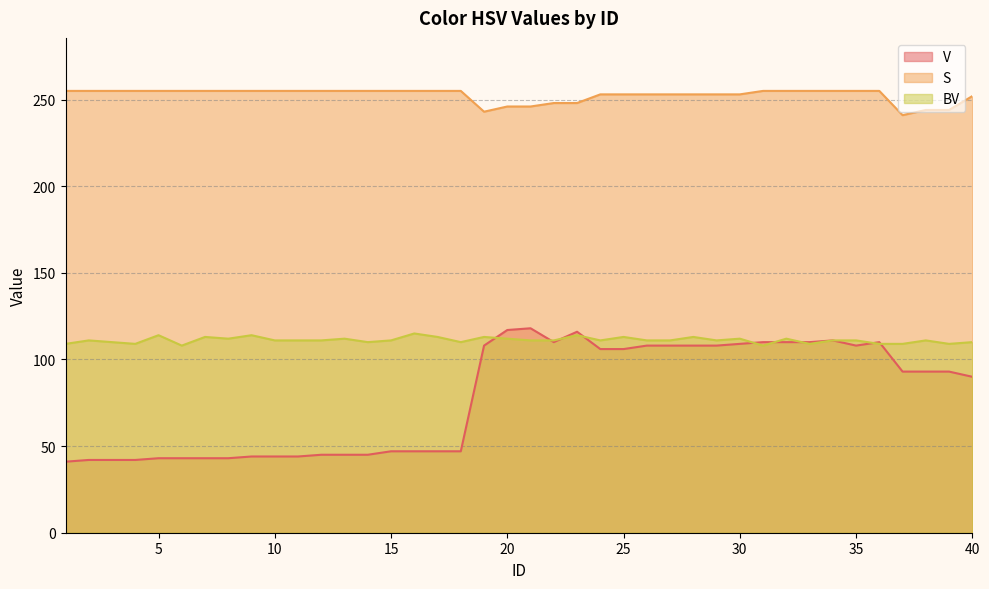

True or false: V has more than 1 interior local peaks.

True